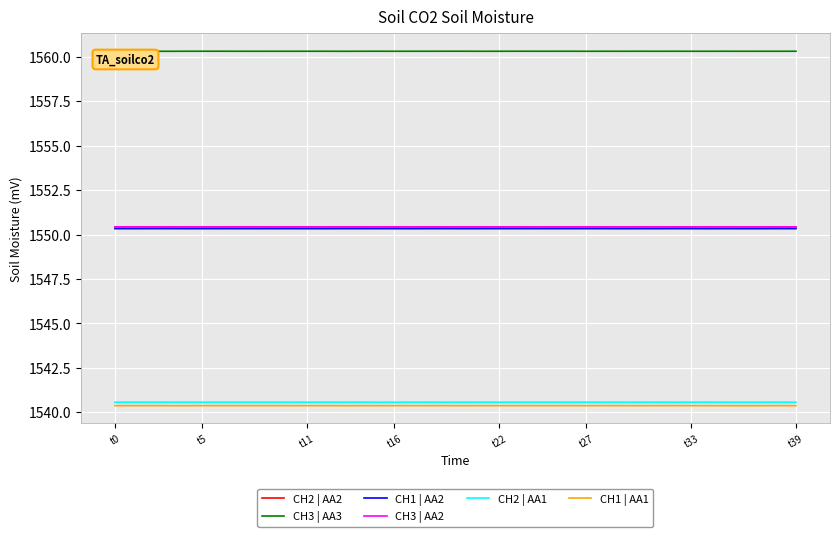

What is the maximum value shown in the chart?

1560.3